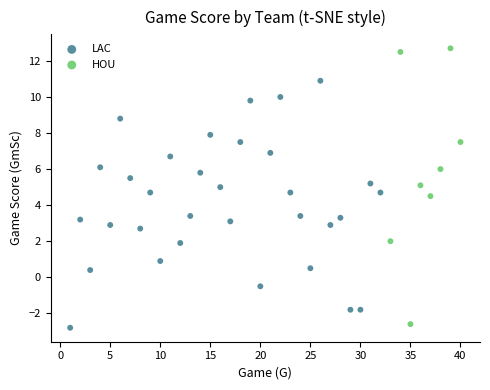

Which series contains the highest Y value?

HOU